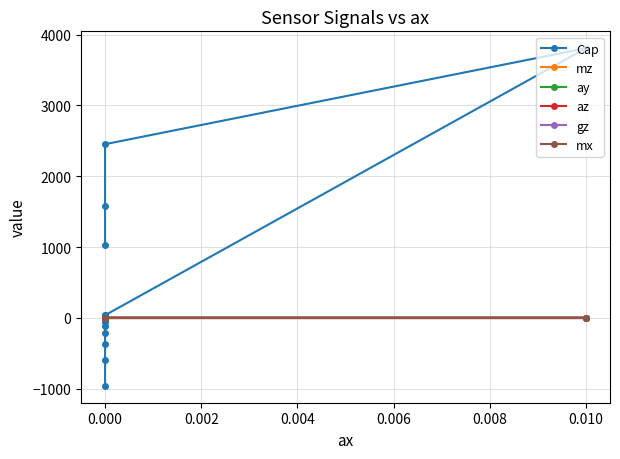

At how many categories does at least one series exceed -457?

17